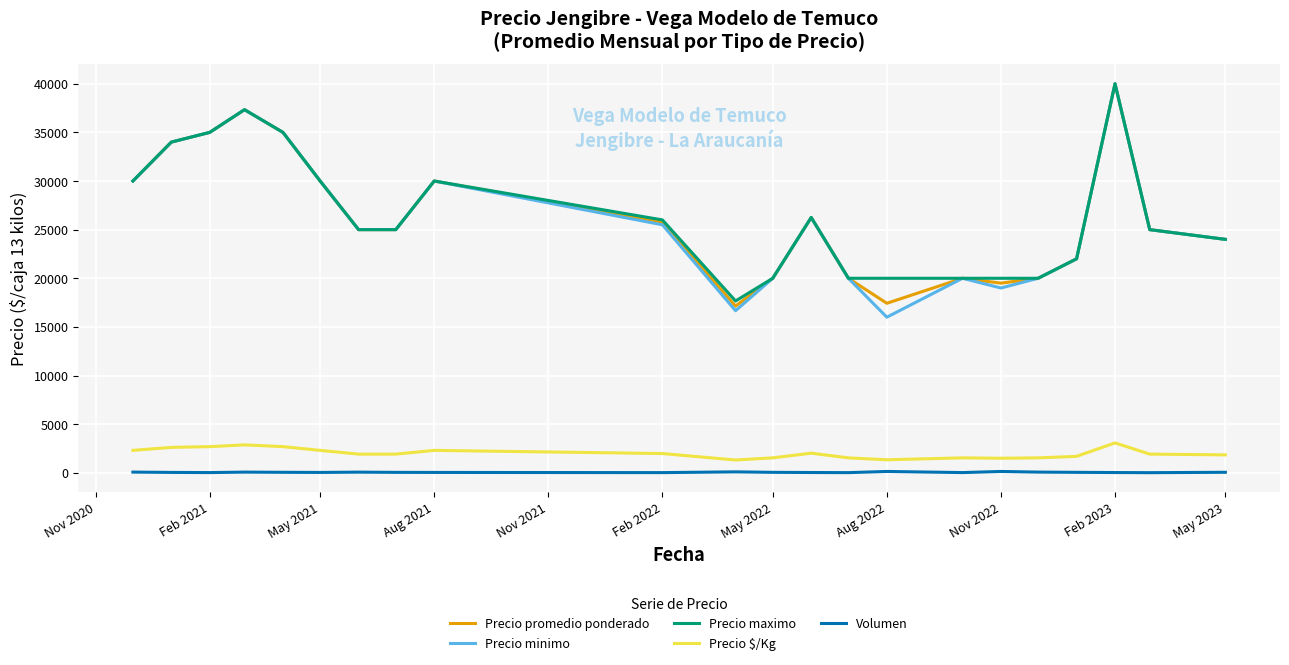

True or false: Precio minimo and Precio $/Kg intersect in this chart.

False